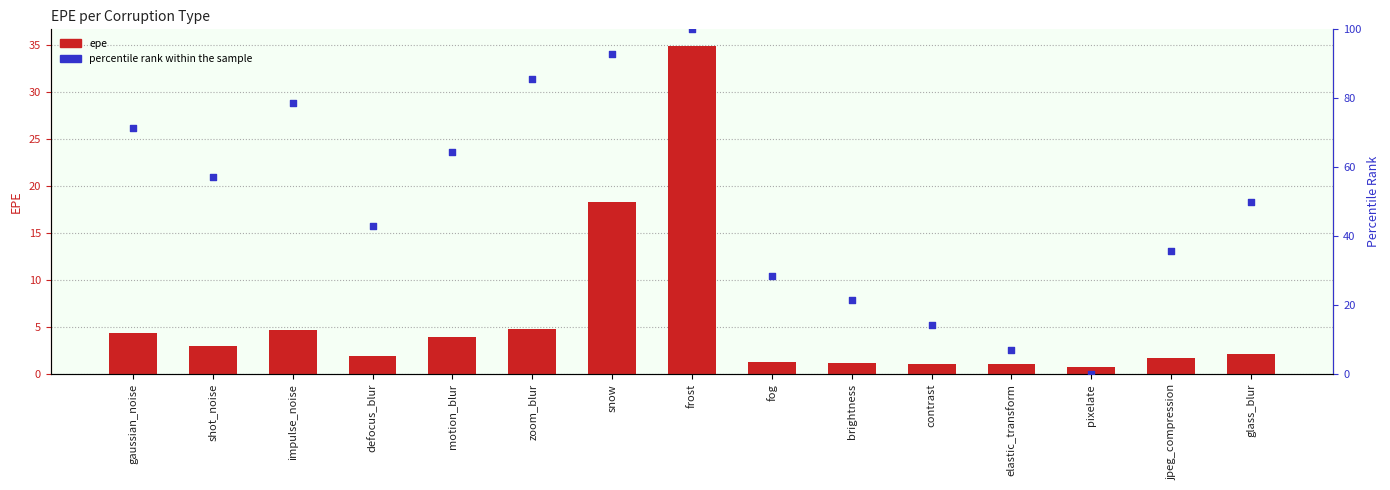

Which series has the largest total across all categories?

percentile rank within the sample